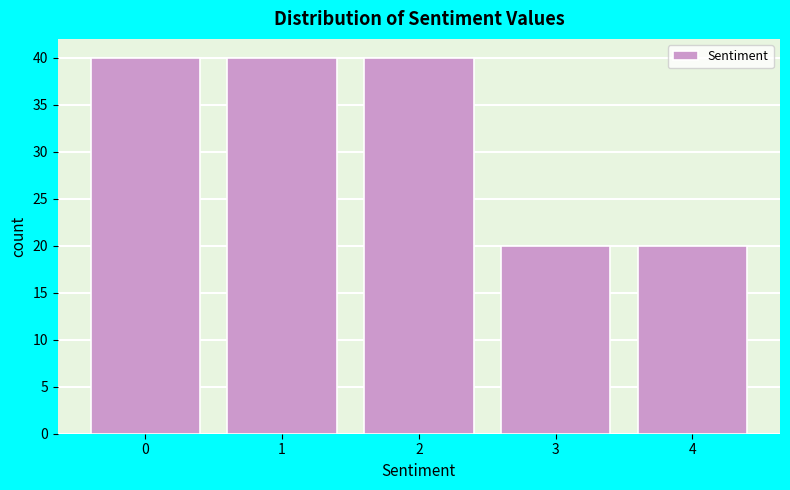

Reading right to left, what are all the values shown in this chart?

4=20	3=20	2=40	1=40	0=40